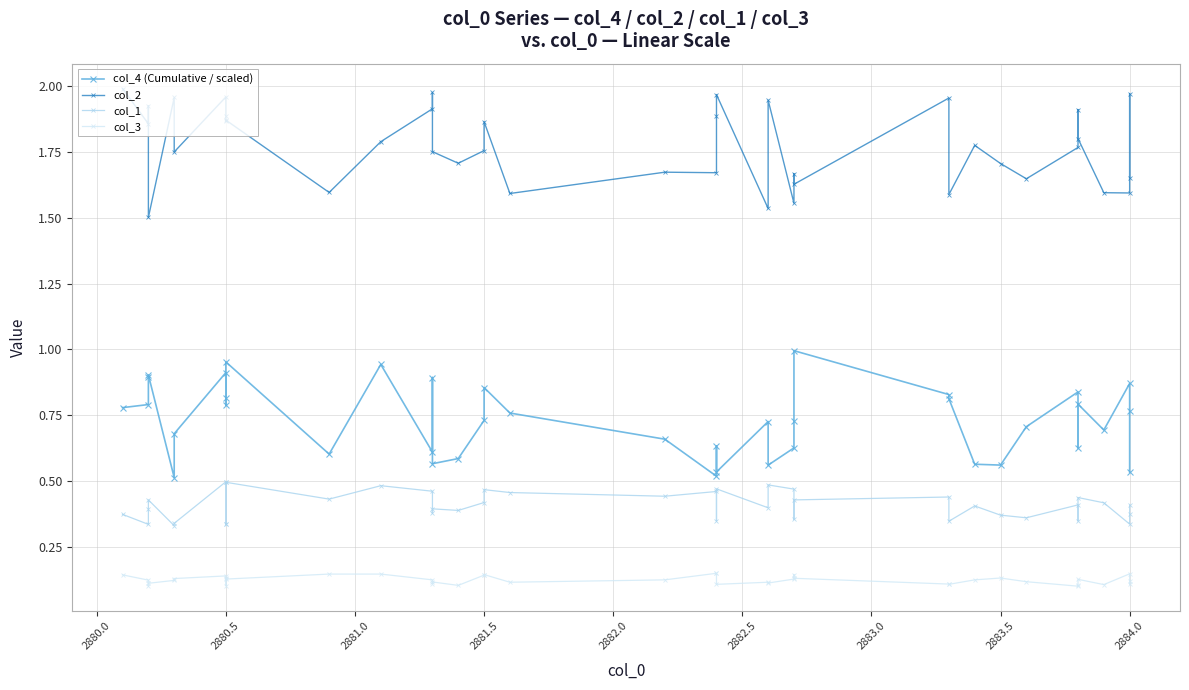

How many data points does each series have?

40